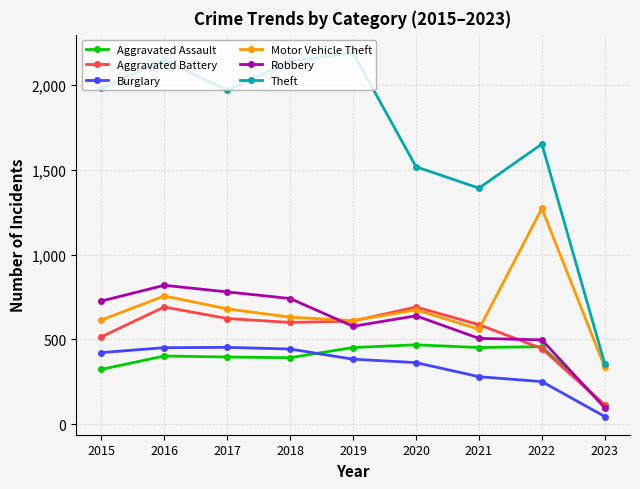

Is it true that Motor Vehicle Theft equals 756 at 2016?

True